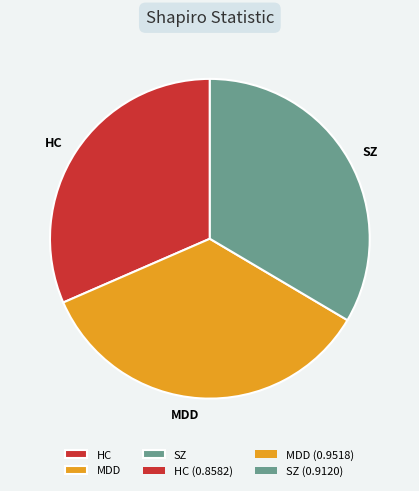

Combined, do MDD and SZ account for over 50%?

Yes